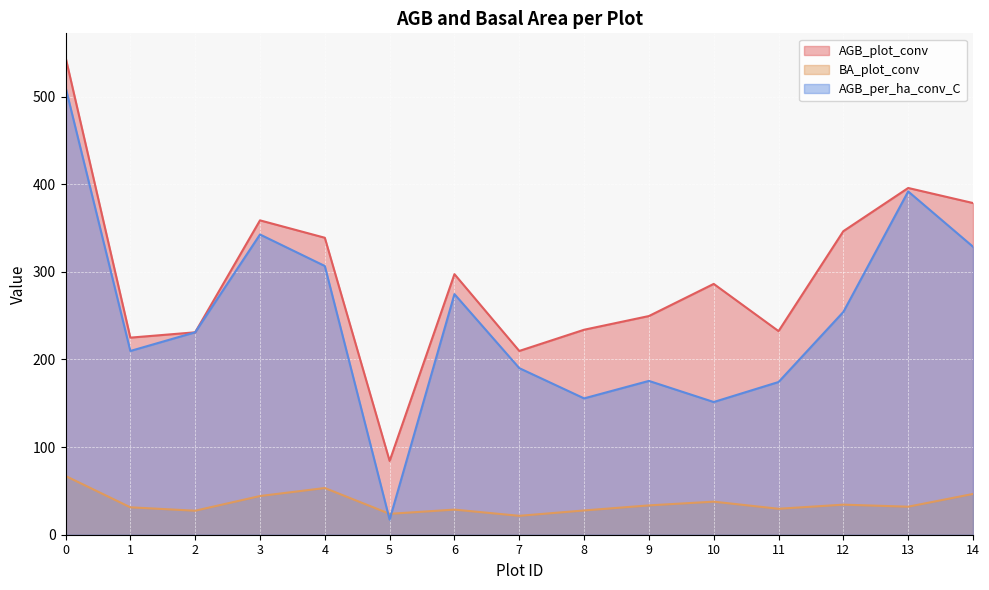

Which series has the largest total across all categories?

AGB_plot_conv